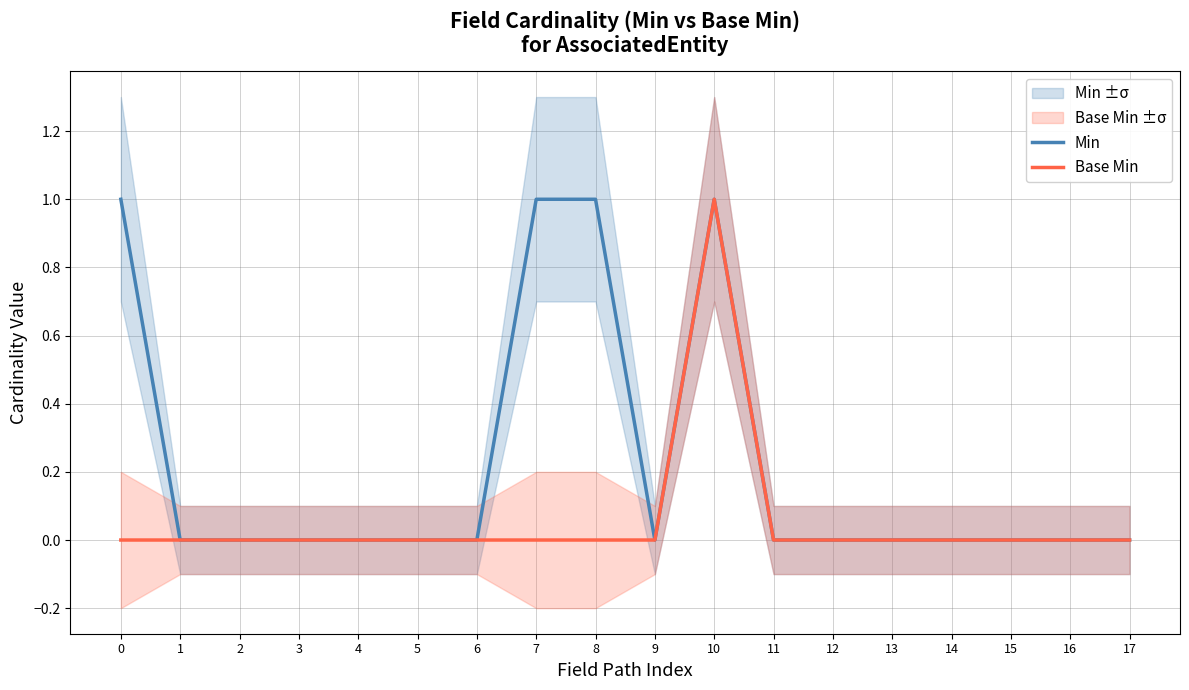

Reading left to right, extract all data points from this chart.

Min: 0=1	1=0	2=0	3=0	4=0	5=0	6=0	7=1	8=1	9=0	10=1	11=0	12=0	13=0	14=0	15=0	16=0	17=0
Base Min: 0=0	1=0	2=0	3=0	4=0	5=0	6=0	7=0	8=0	9=0	10=1	11=0	12=0	13=0	14=0	15=0	16=0	17=0